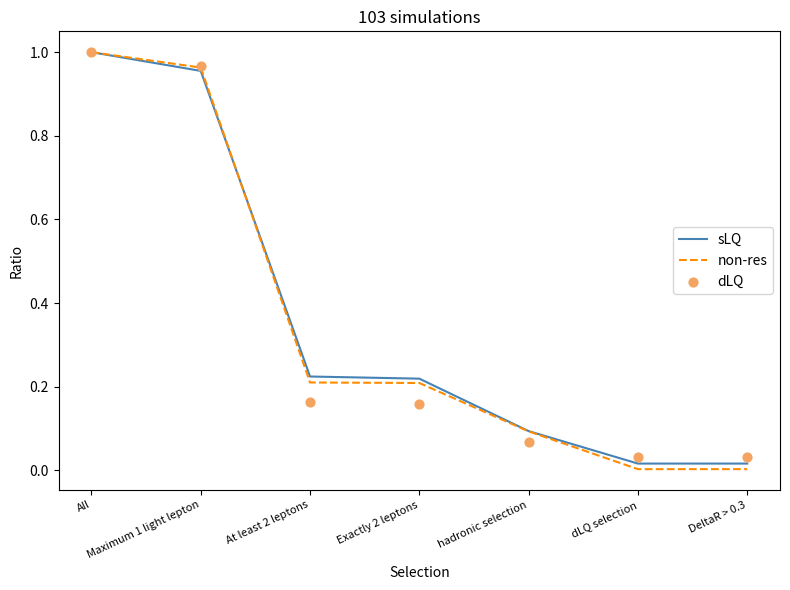

At how many categories does at least one series exceed 0?

7